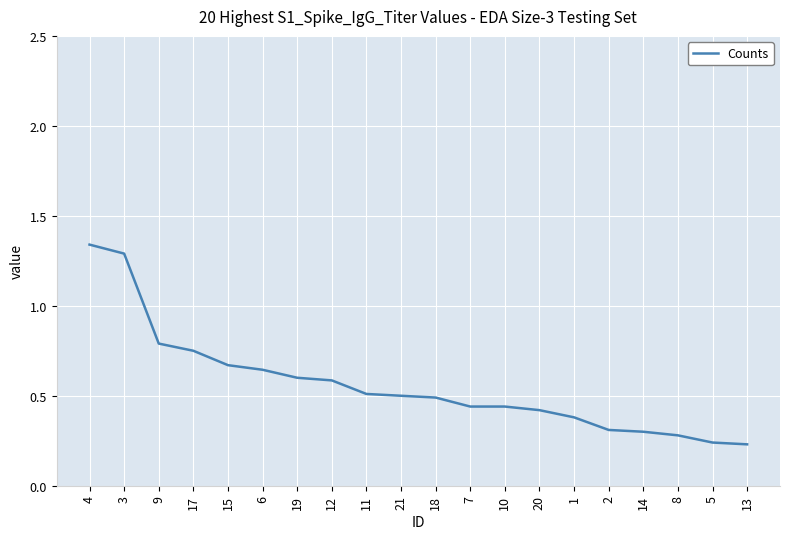

The value at 19 is 0.6. True or false?

True